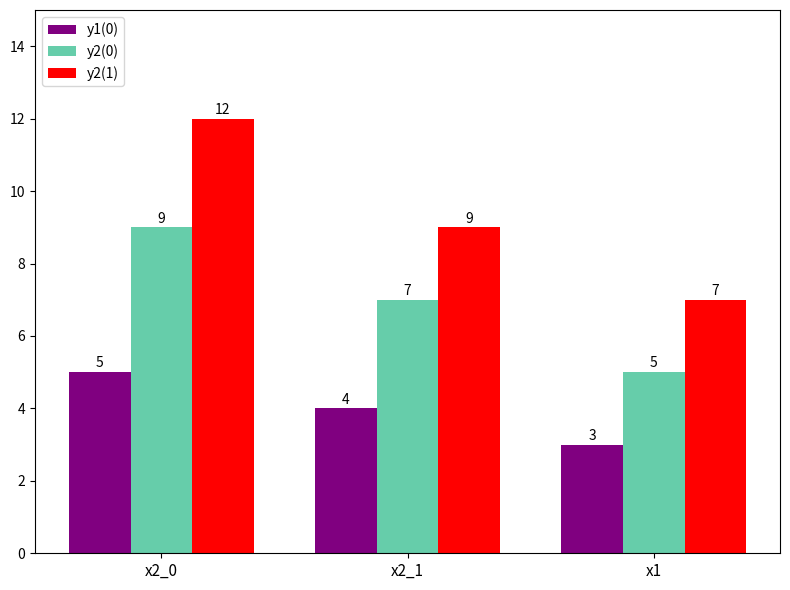

How many series are shown in this chart?

3